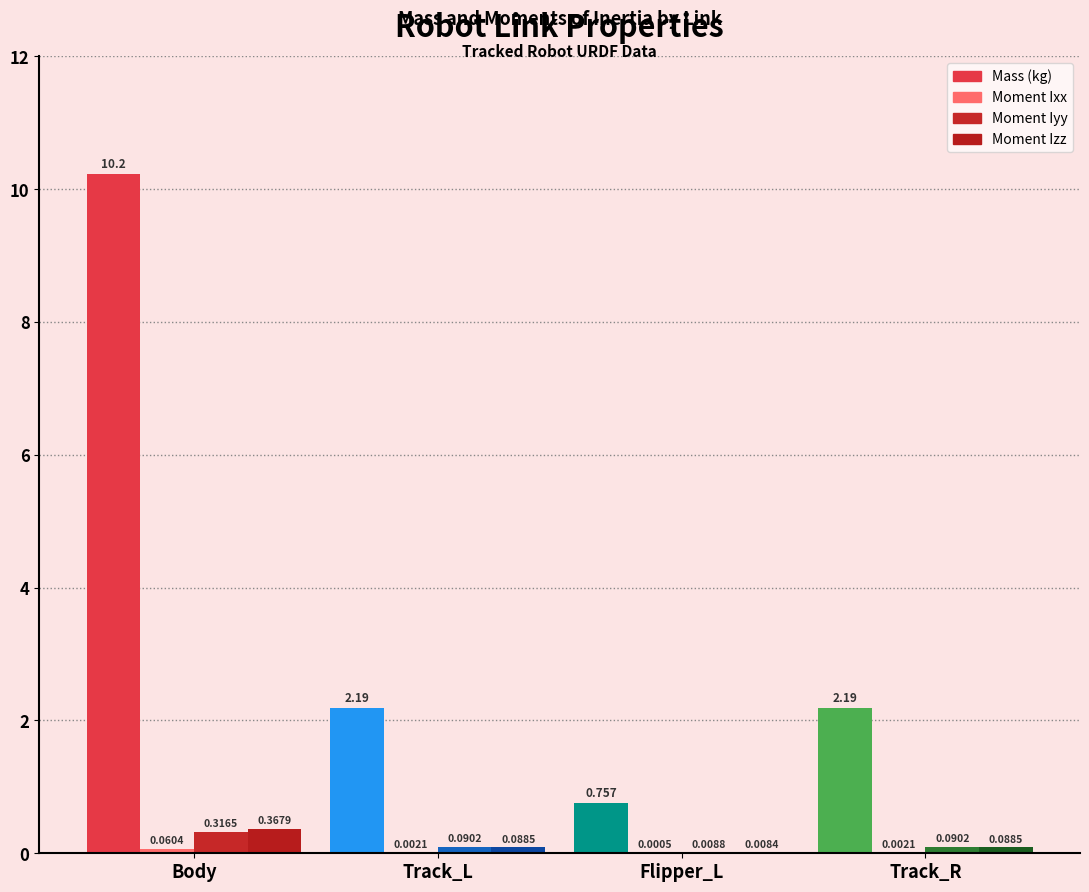

The value of mass_values at mass_values is 10.2. True or false?

True